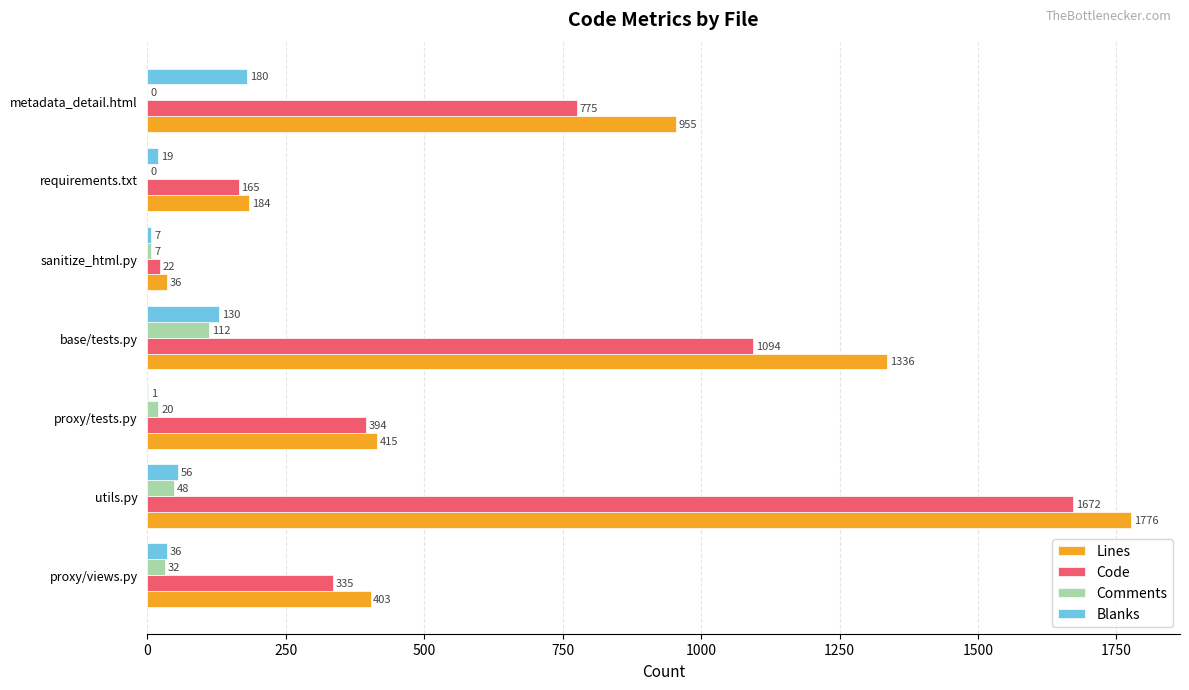

Where is Comments nearest to the value 56?

utils.py